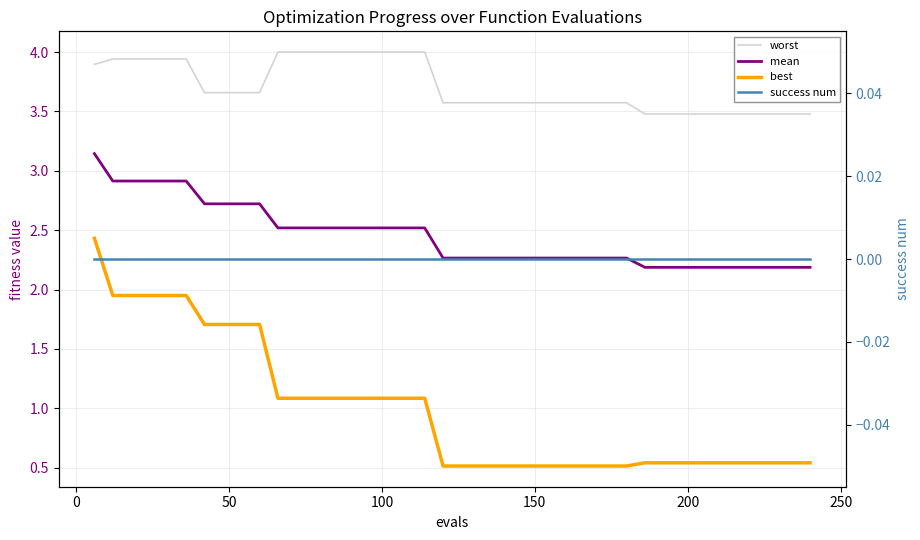

True or false: best and worst cross at least once.

False